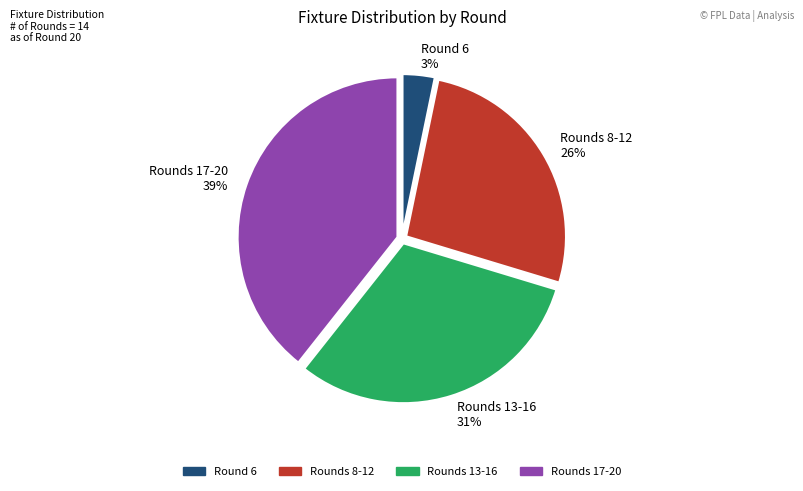

Does any single category account for the majority?

No